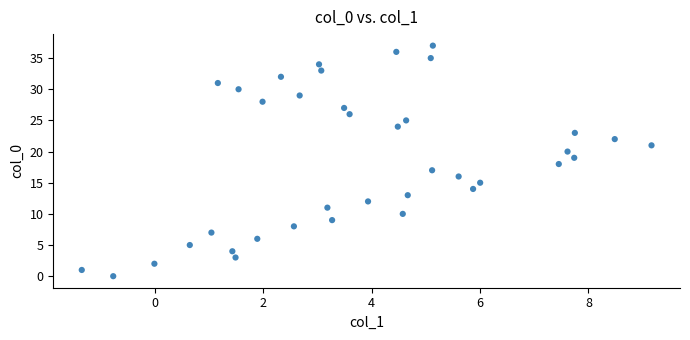

What is the range of Y values (max minus min)?

37